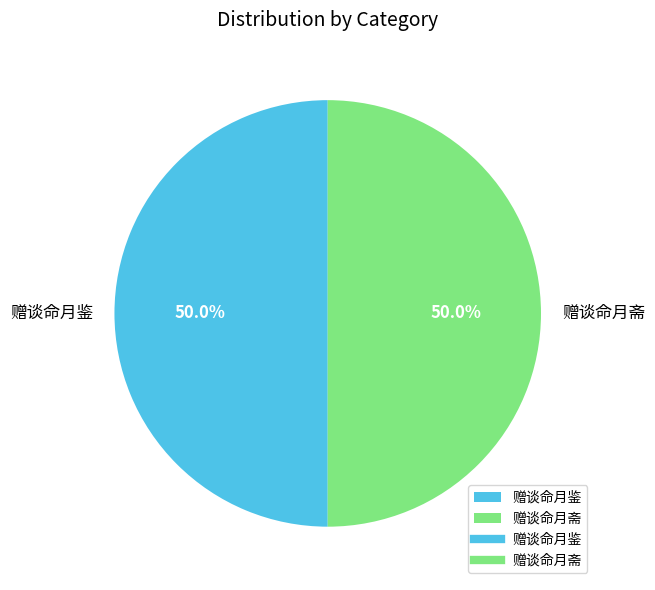

What percentage do 赠谈命月鉴 and 赠谈命月斋 together represent?

100.0%